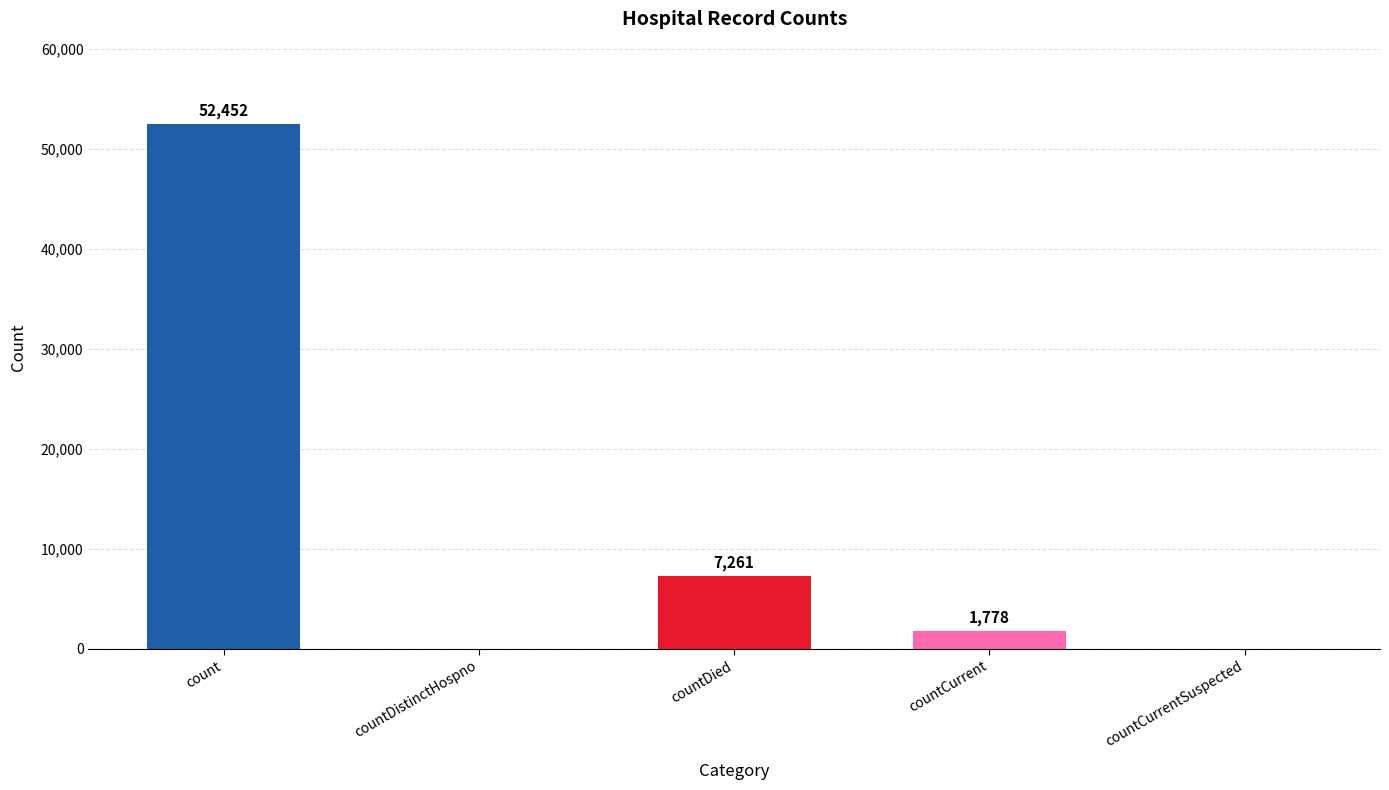

At which label does the data first exceed 1778?

count